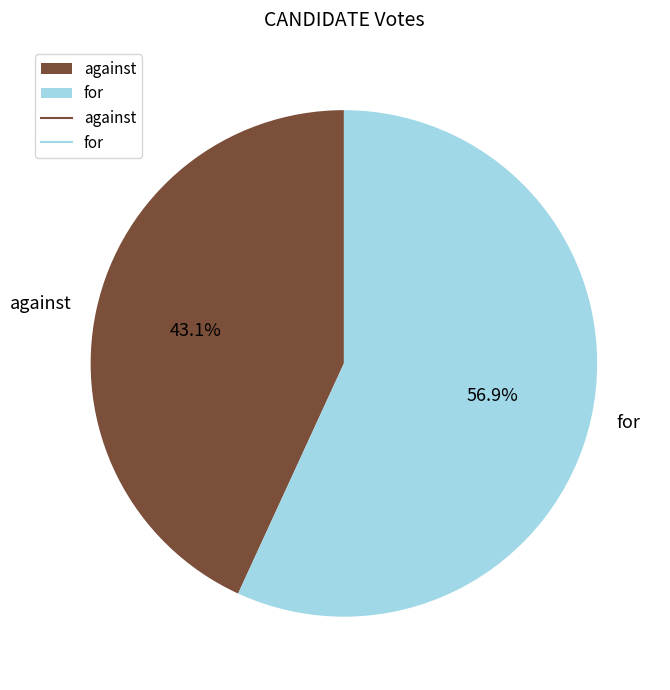

Which slice represents more than half of the pie?

for